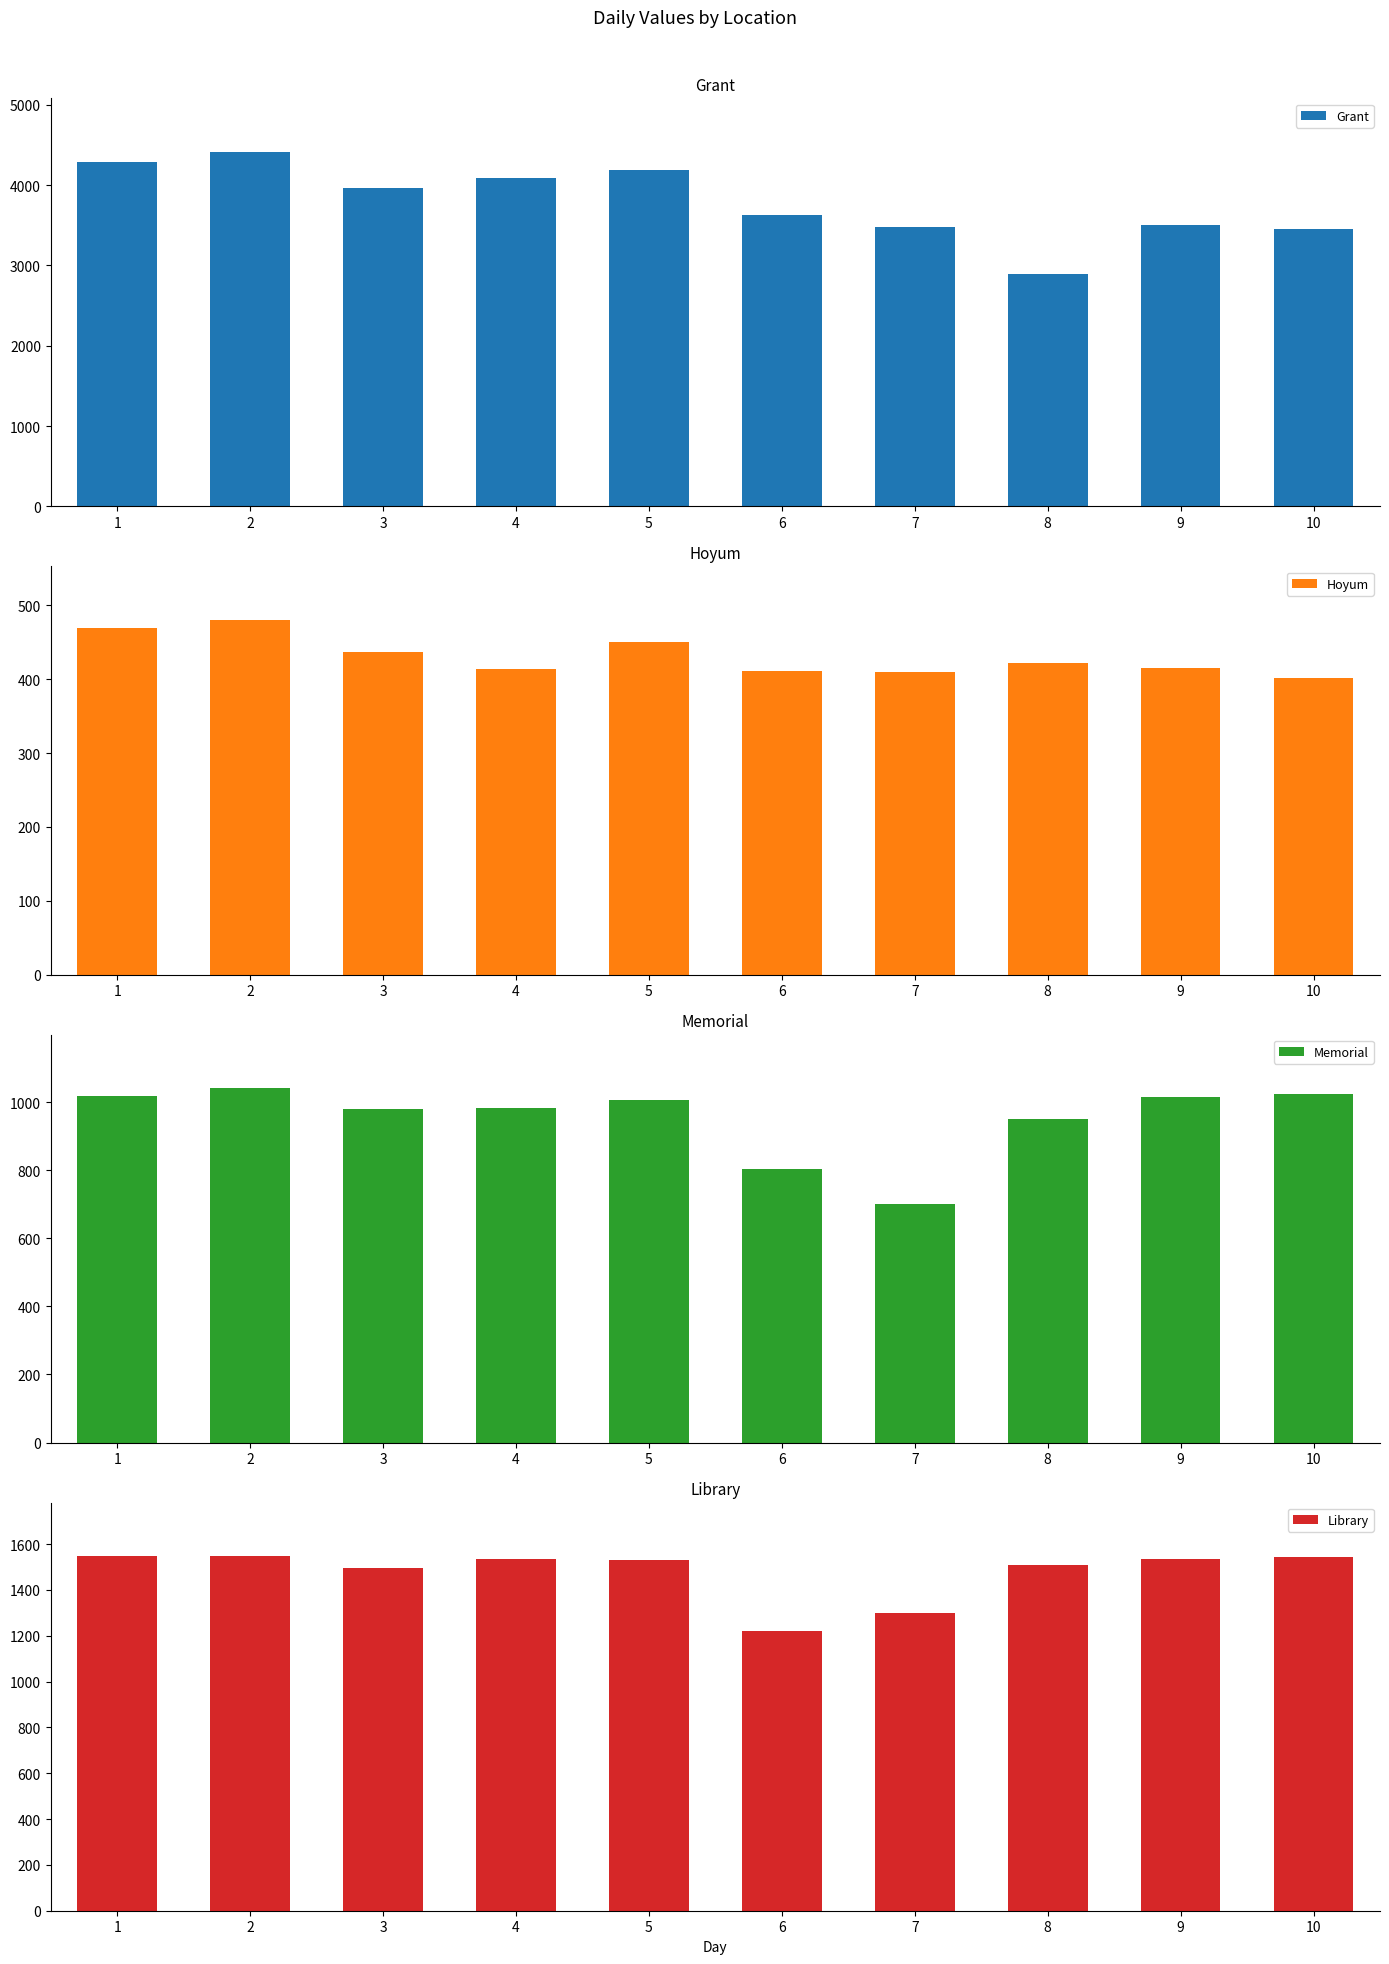

At which category is the sum across all series the highest?

2